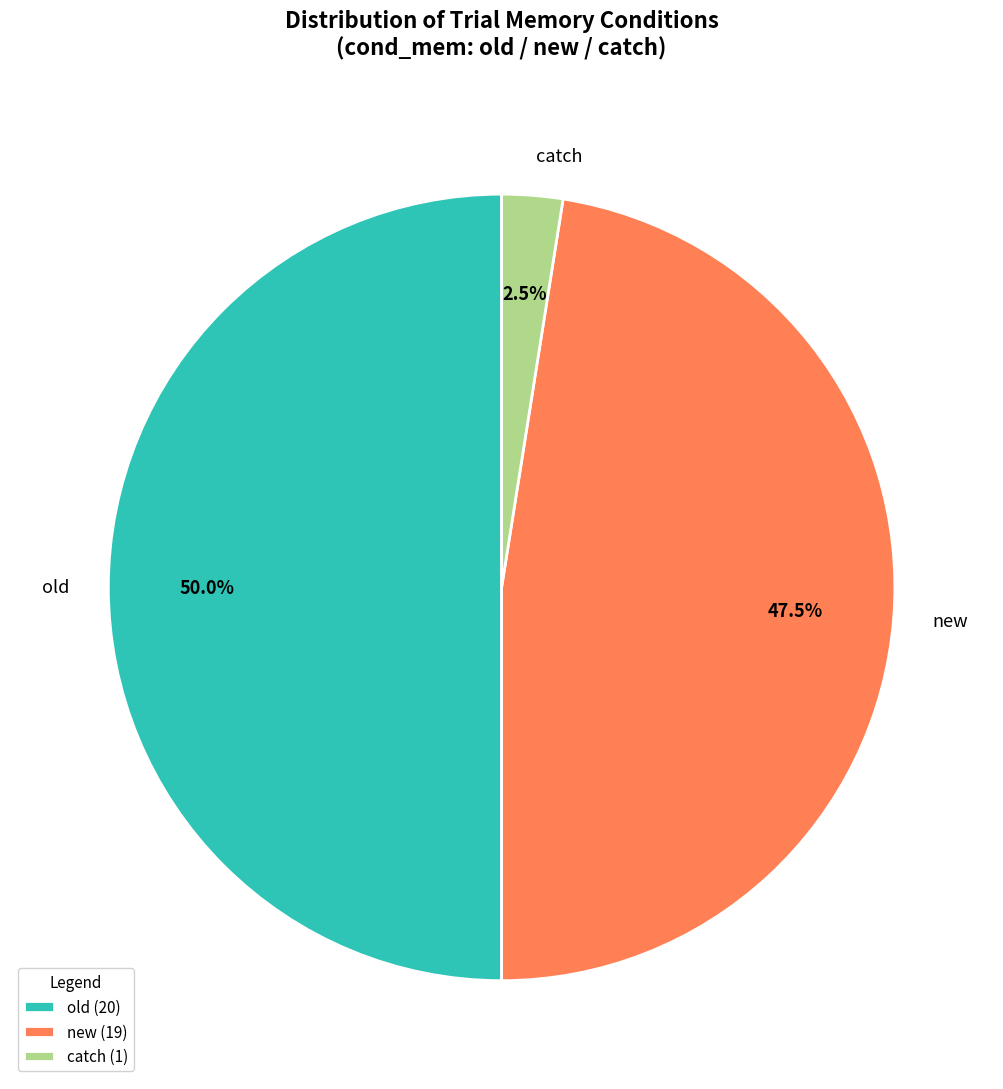

Which category has the smallest portion of the pie?

catch